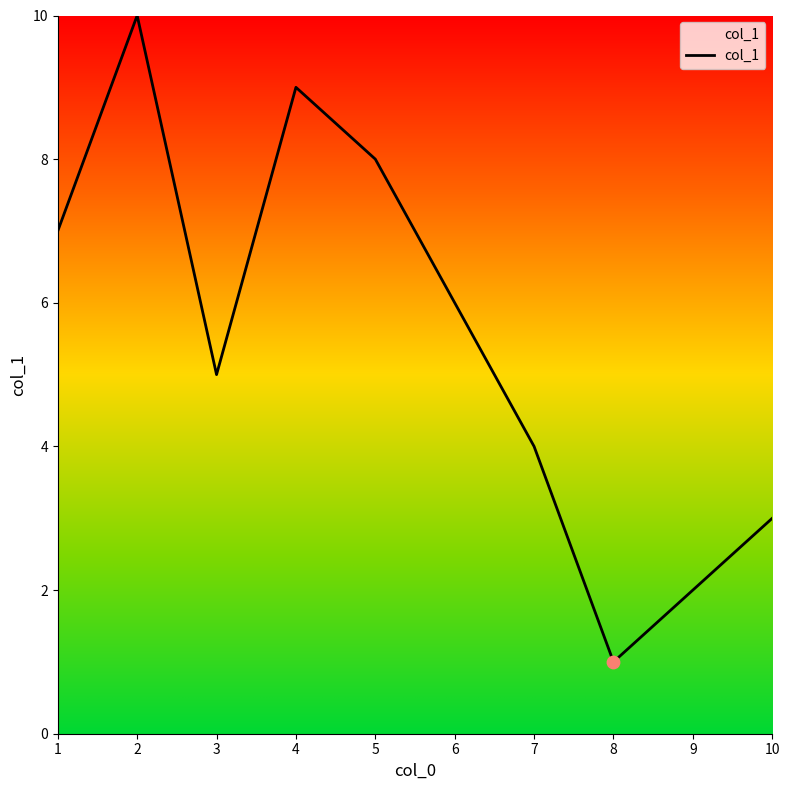

What is the ratio of the value at 3 to the value at 9?

2.5